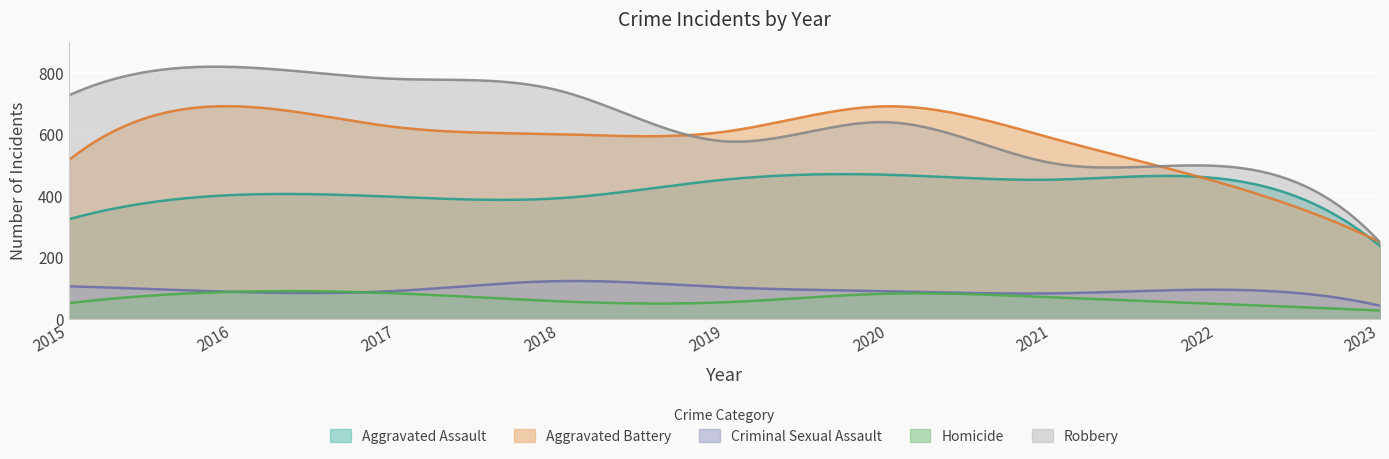

At how many categories does at least one series exceed 546?

7